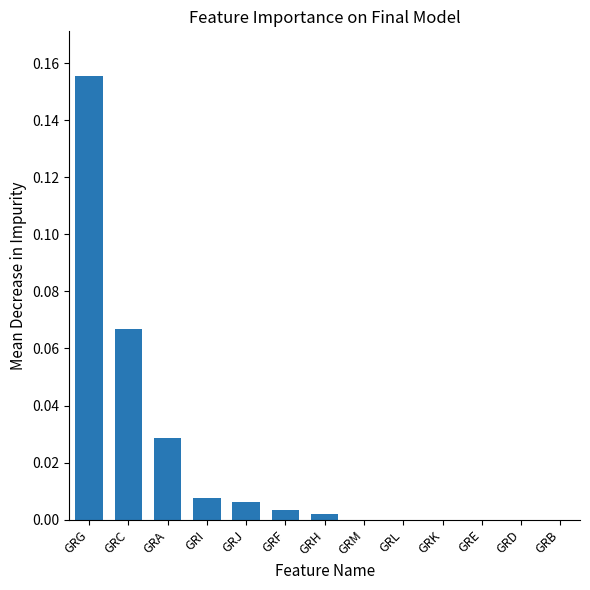

At which category does the chart reach its peak across all series?

GRG